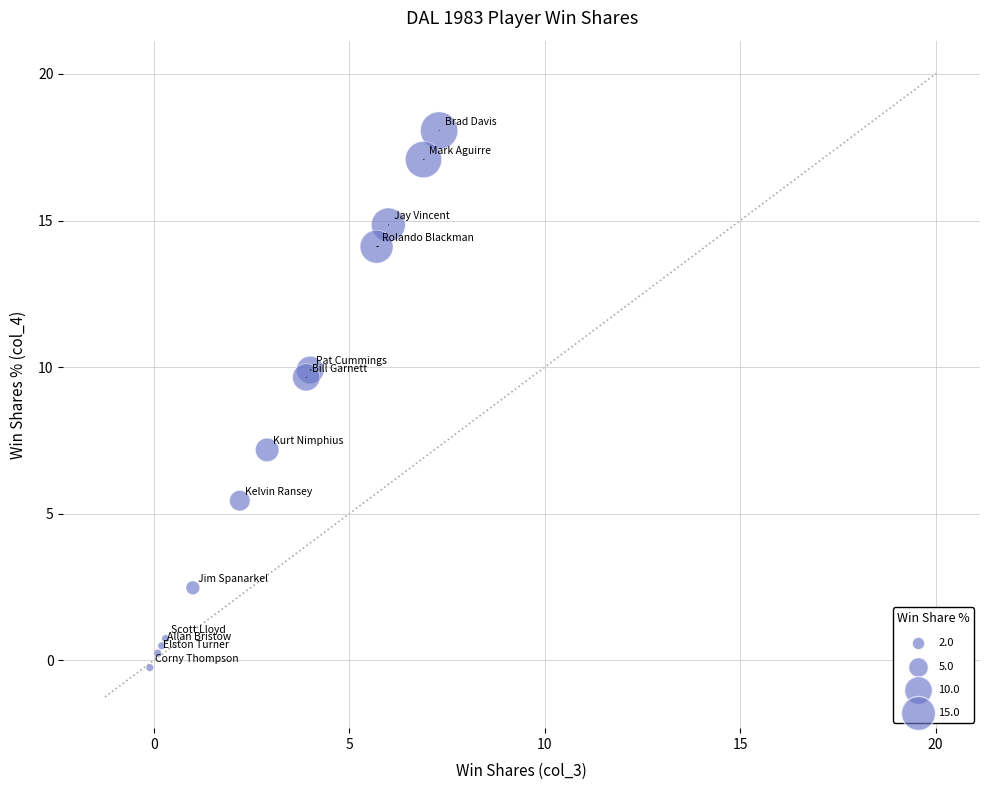

What Y value in the scatter plot is closest to 8?

7.2